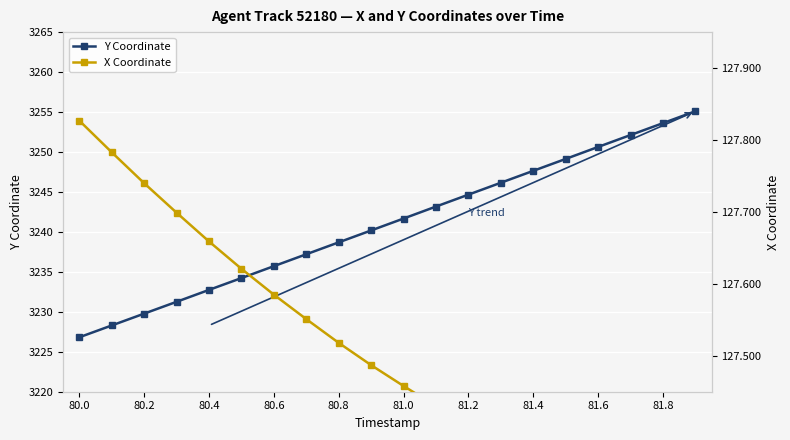

True or false: X Coordinate and Y Coordinate intersect in this chart.

False